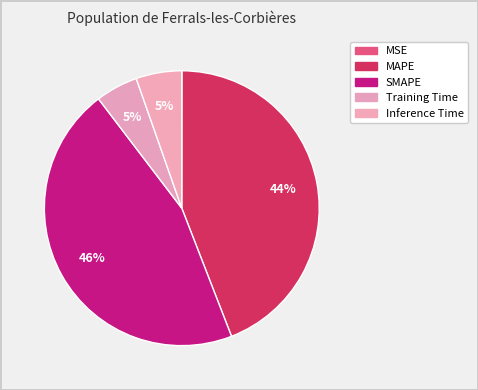

To the nearest percent, what portion does Inference Time represent?

5%